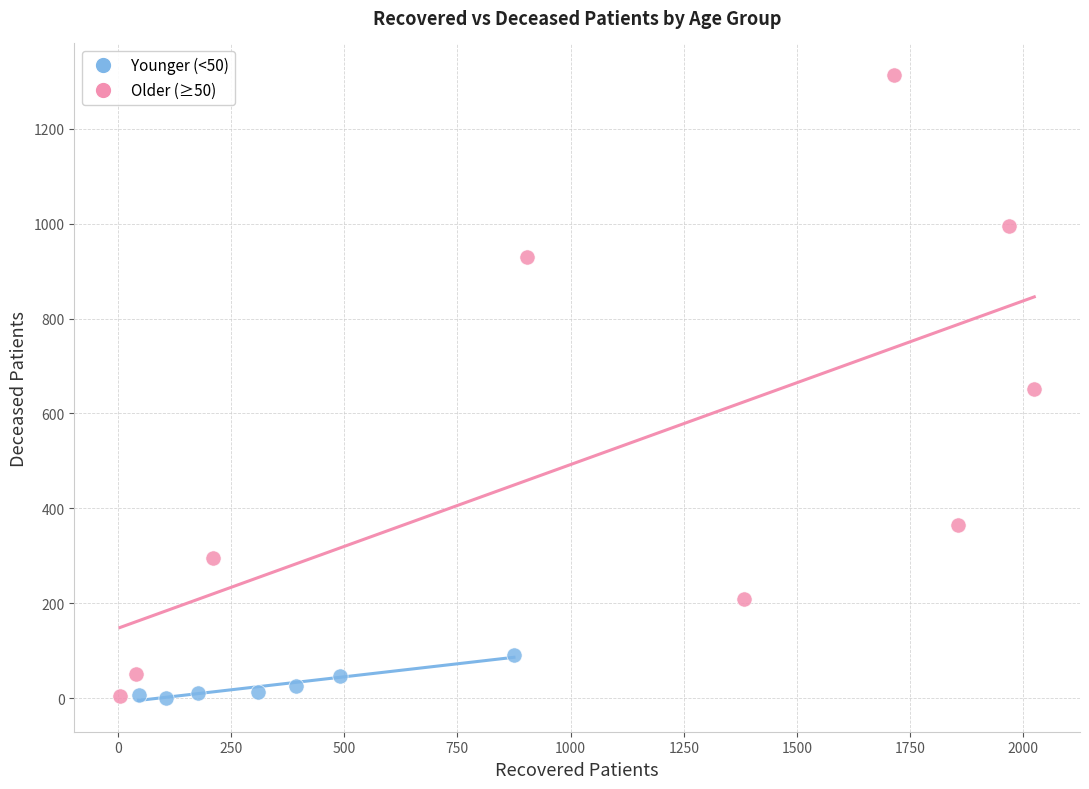

What are all the series names shown in the legend?

Younger (<50), Older (≥50)